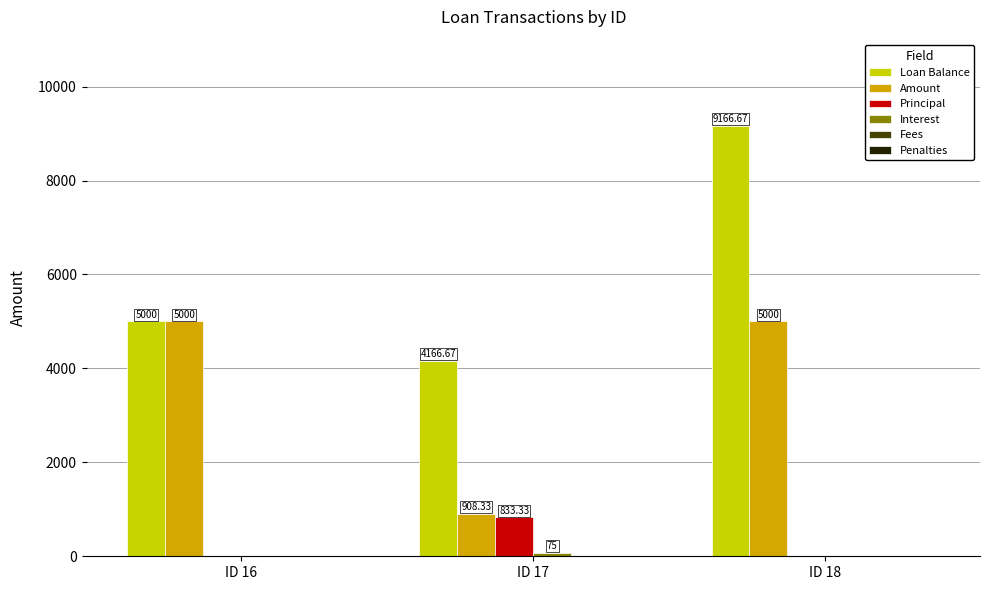

At which category is the sum across all series the highest?

ID 18